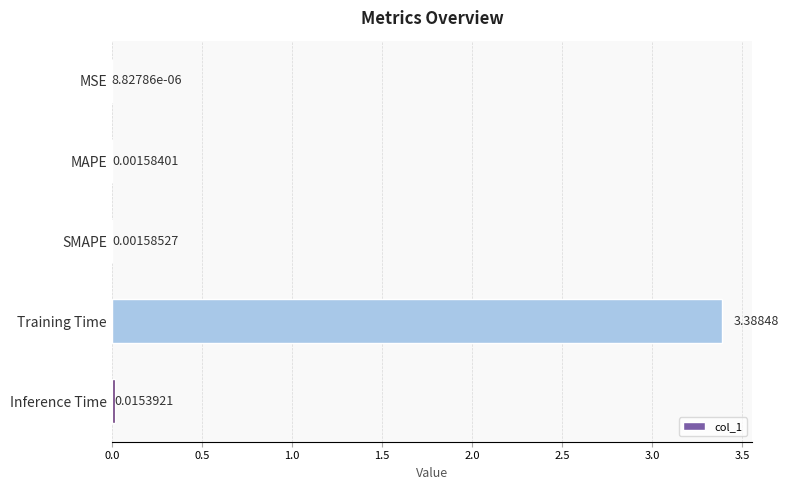

Where is the data nearest to the value 1?

Inference Time